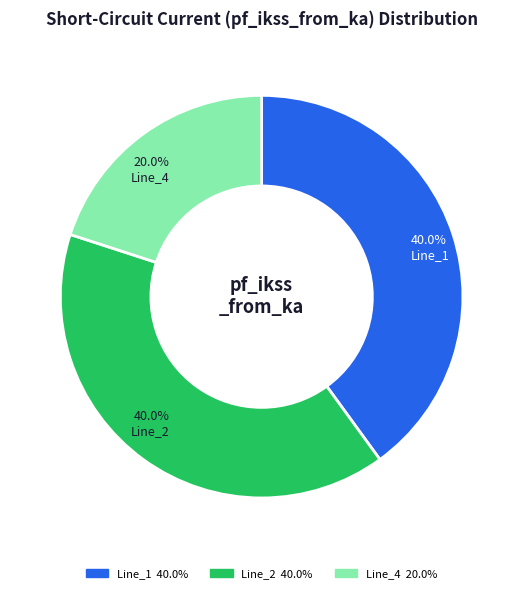

Is there a majority slice in this chart?

No